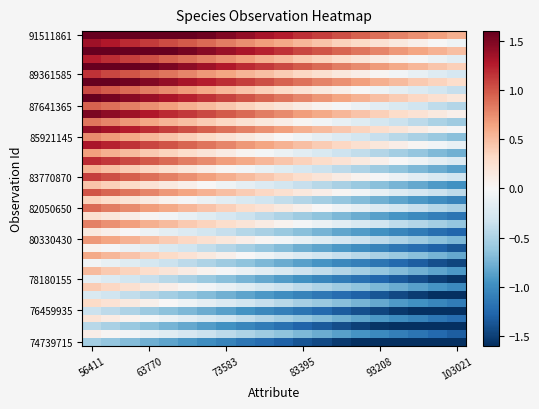

Count the number of data series in this chart.

40